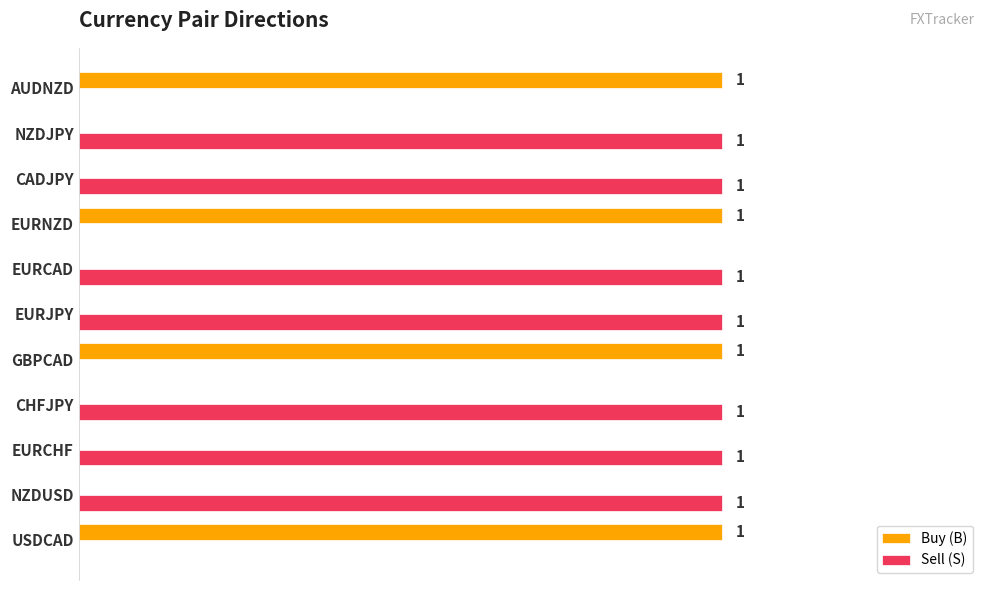

Is the value of Sell (S) at NZDJPY greater than the value of Buy (B) at EURJPY?

Yes